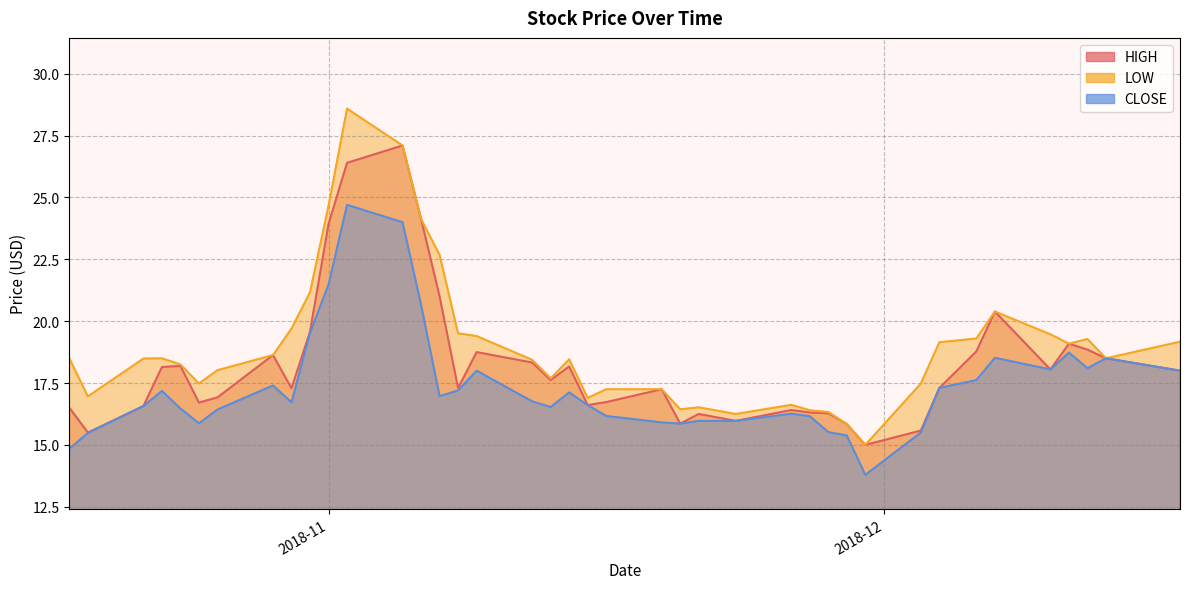

Rank the categories by HIGH value from highest to lowest.

2018-11-05, 2018-11-02, 2018-11-06, 2018-11-01, 2018-11-07, 2018-12-07, 2018-10-31, 2018-12-11, 2018-12-12, 2018-12-06, 2018-11-09, 2018-10-29, 2018-12-13, 2018-11-12, 2018-10-24, 2018-11-14, 2018-10-23, 2018-12-10, 2018-12-17, 2018-11-13, 2018-11-08, 2018-12-04, 2018-10-30, 2018-11-19, 2018-10-26, 2018-11-16, 2018-10-25, 2018-11-15, 2018-10-22, 2018-10-18, 2018-11-26, 2018-11-27, 2018-11-28, 2018-11-21, 2018-11-23, 2018-11-20, 2018-11-29, 2018-12-03, 2018-10-19, 2018-11-30